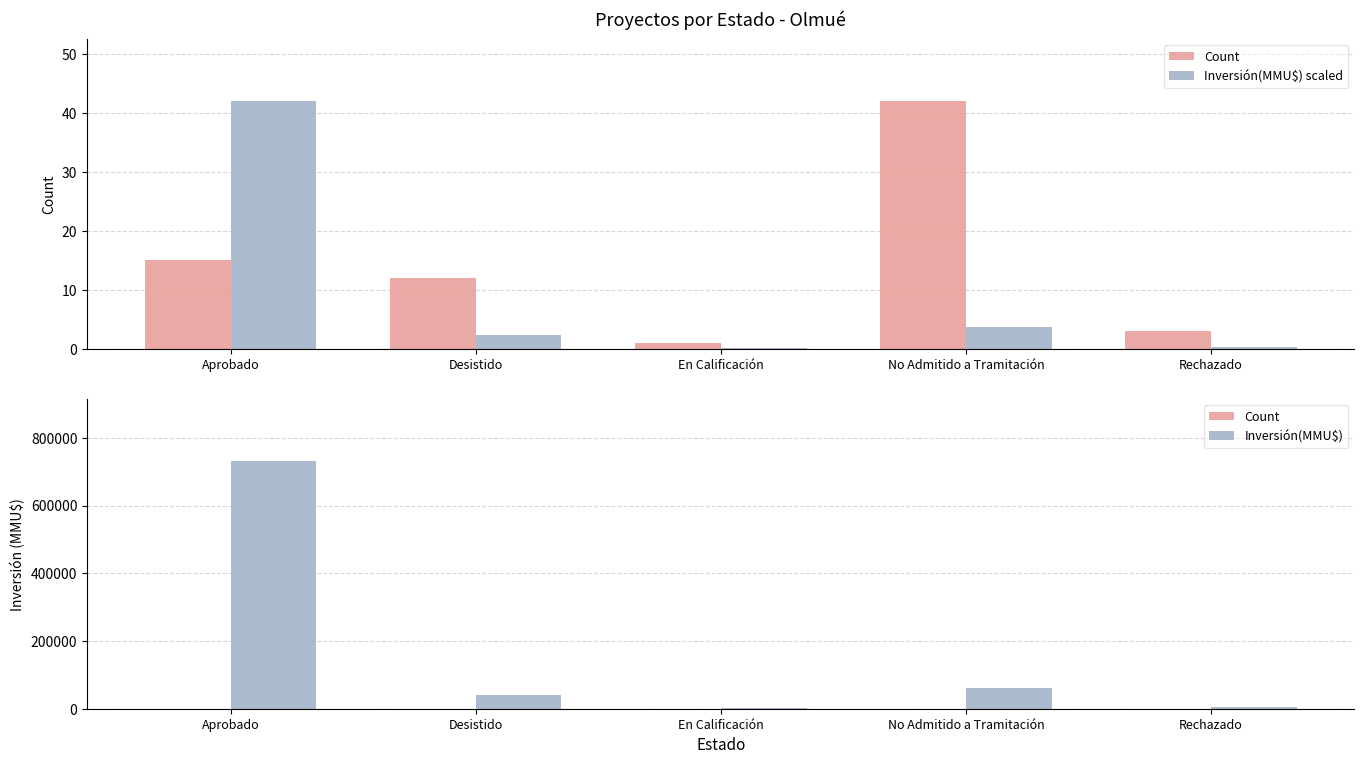

What is the label of the 3rd bar from the right?

En Calificación